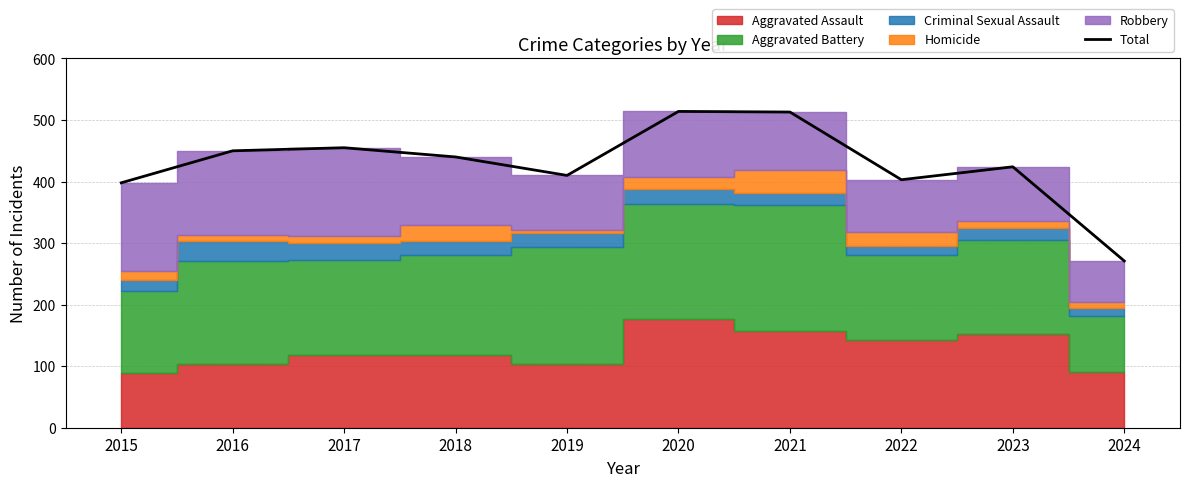

List the labels in order of value, largest first.

2020, 2021, 2017, 2016, 2018, 2023, 2019, 2022, 2015, 2024